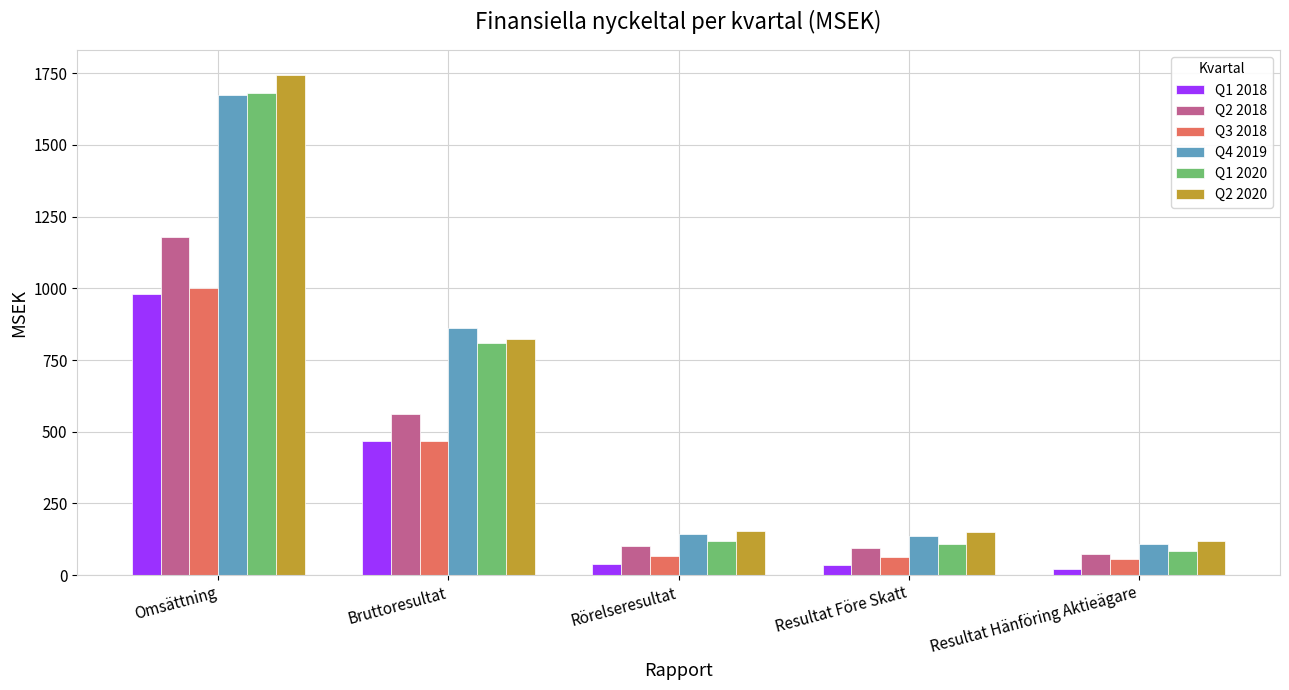

What is the total value across all series at Rörelseresultat?

624